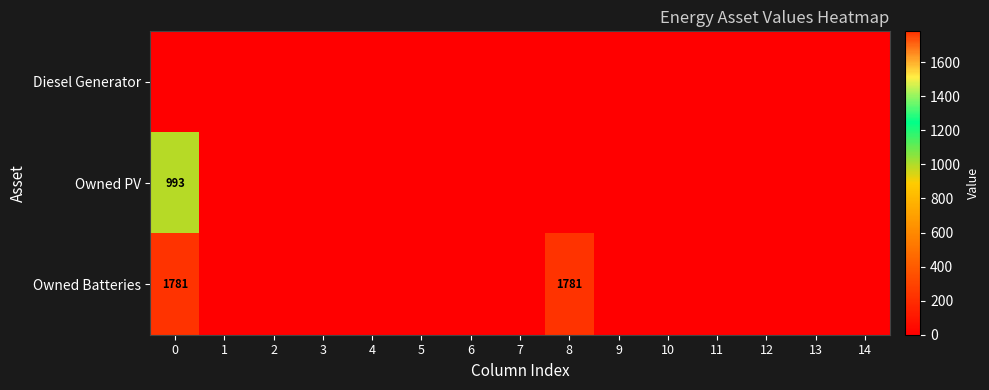

What is the total value across all series at 0?

2774